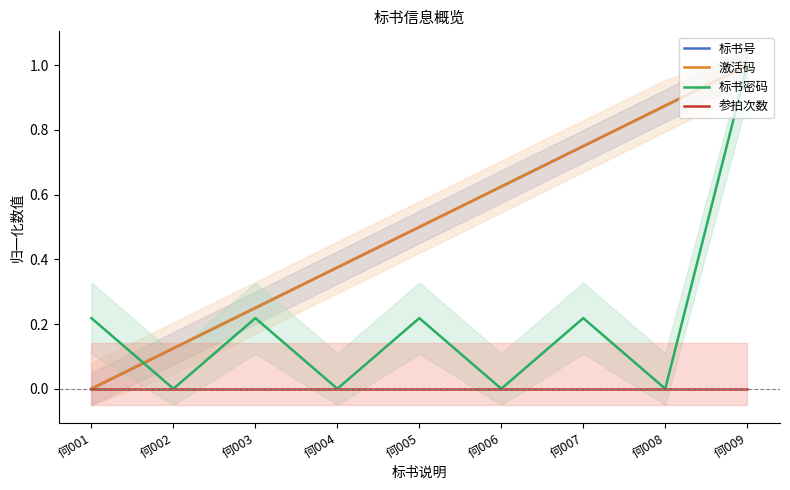

Between which two adjacent categories do 标书密码 and 激活码 first intersect?

何001 and 何002